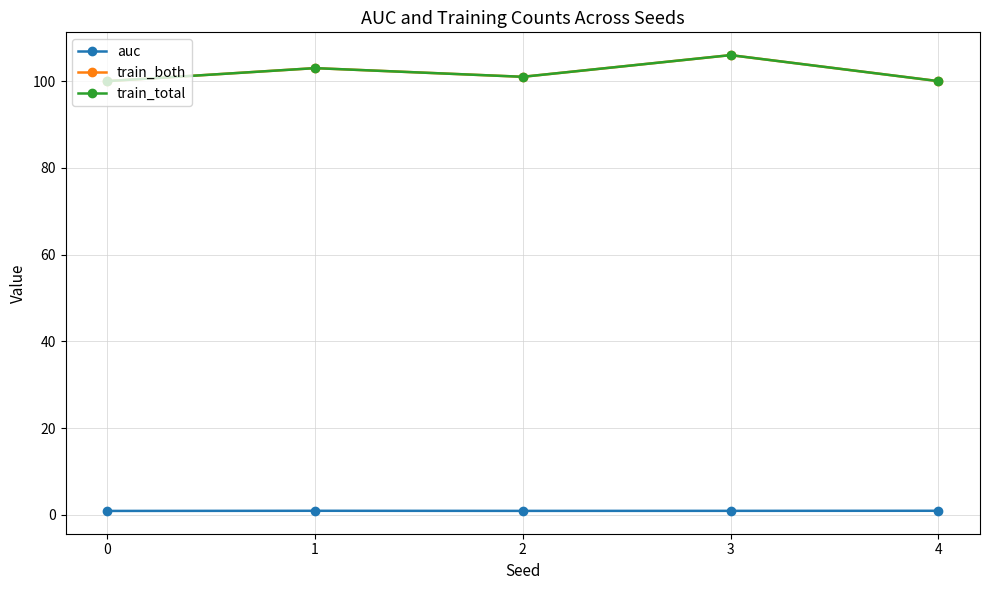

At how many categories does at least one series exceed 105?

1